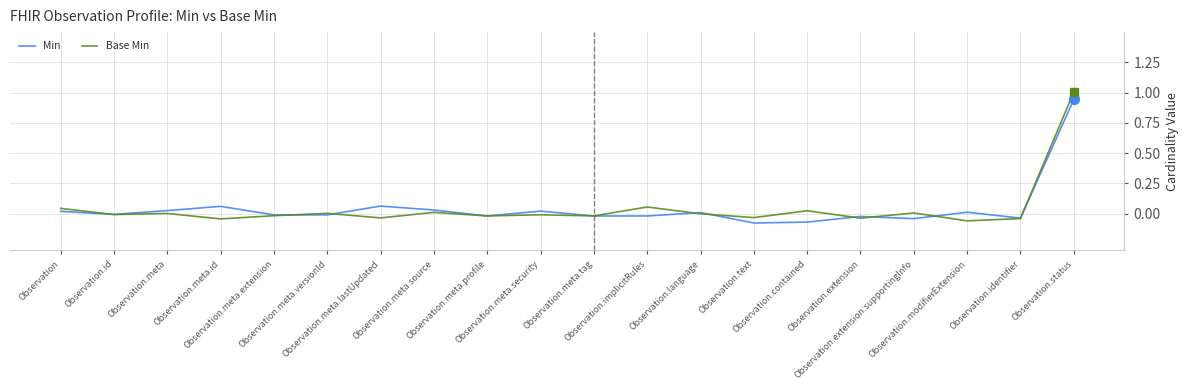

How many lines are shown in the chart?

2